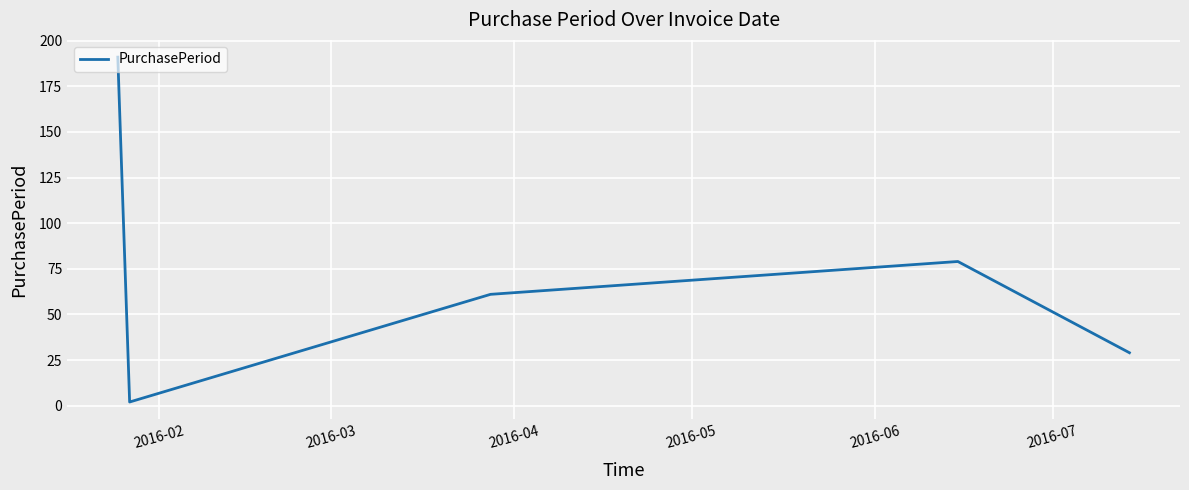

How many interior local valleys (lower than both neighbors) does the data have?

1